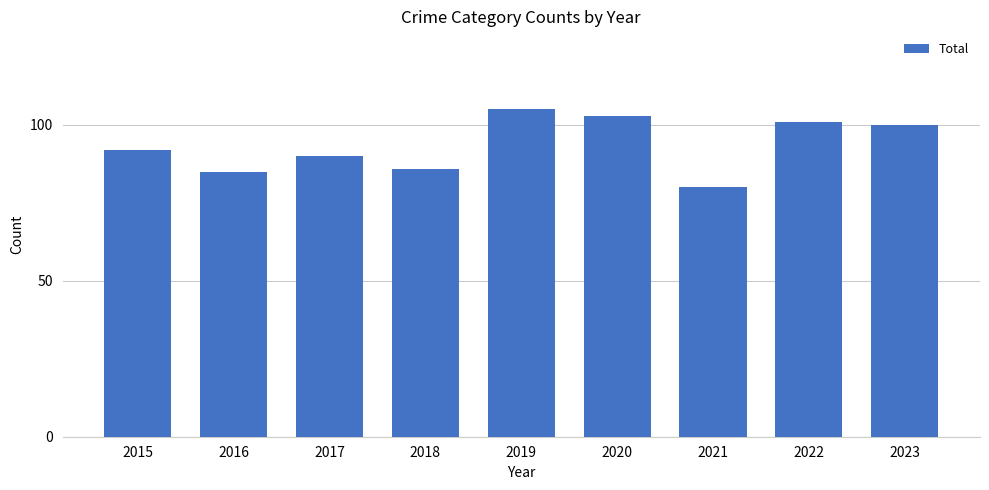

Count the number of data series in this chart.

1